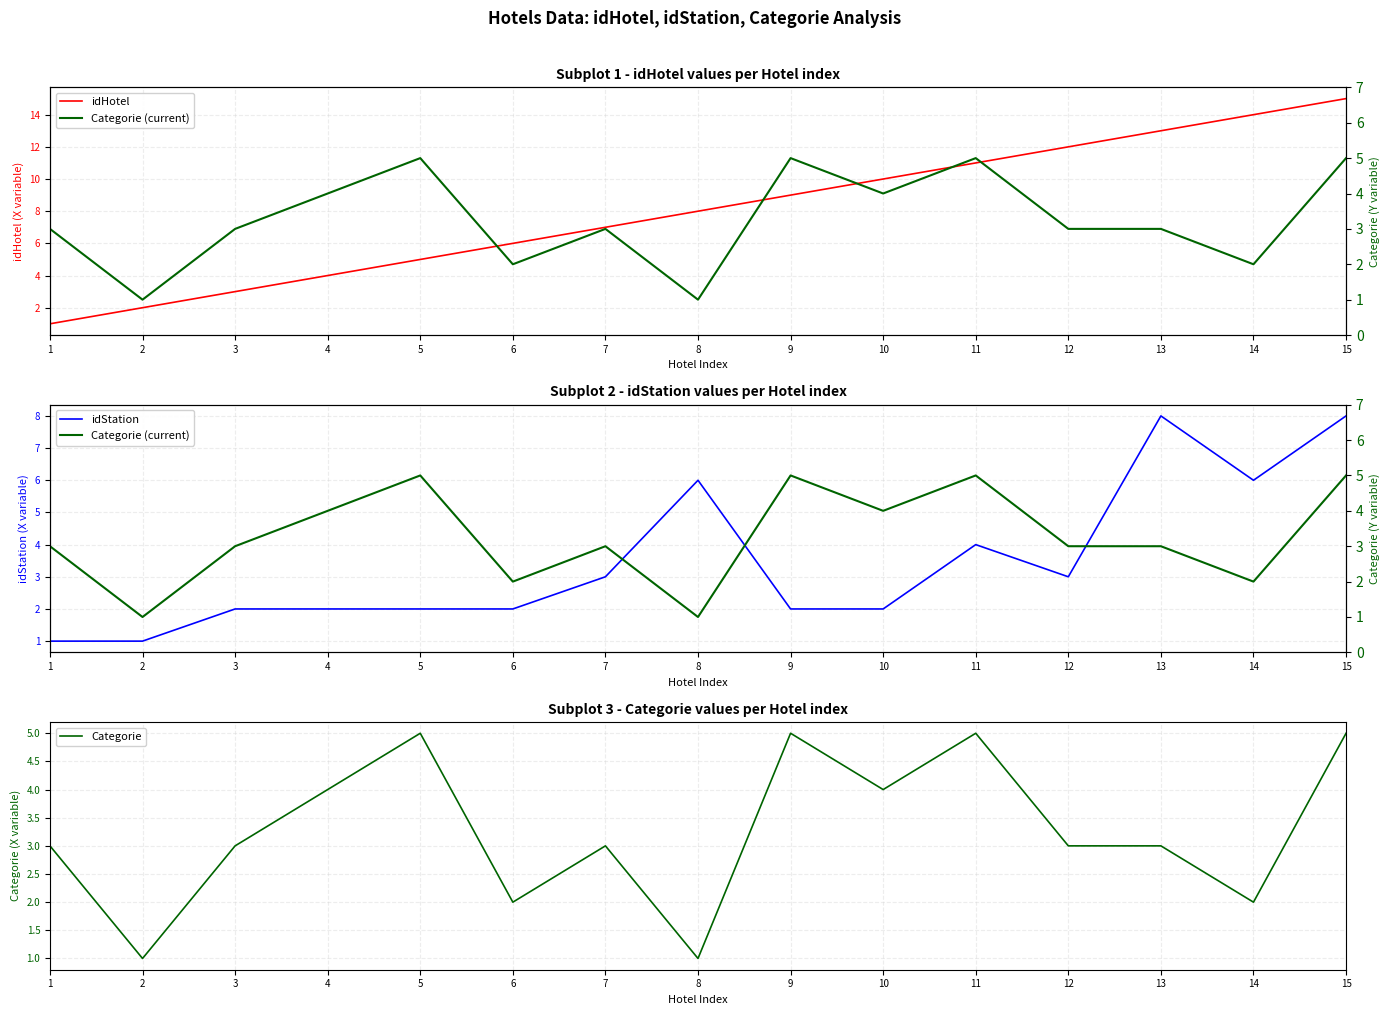

At how many categories does at least one series exceed 7?

8